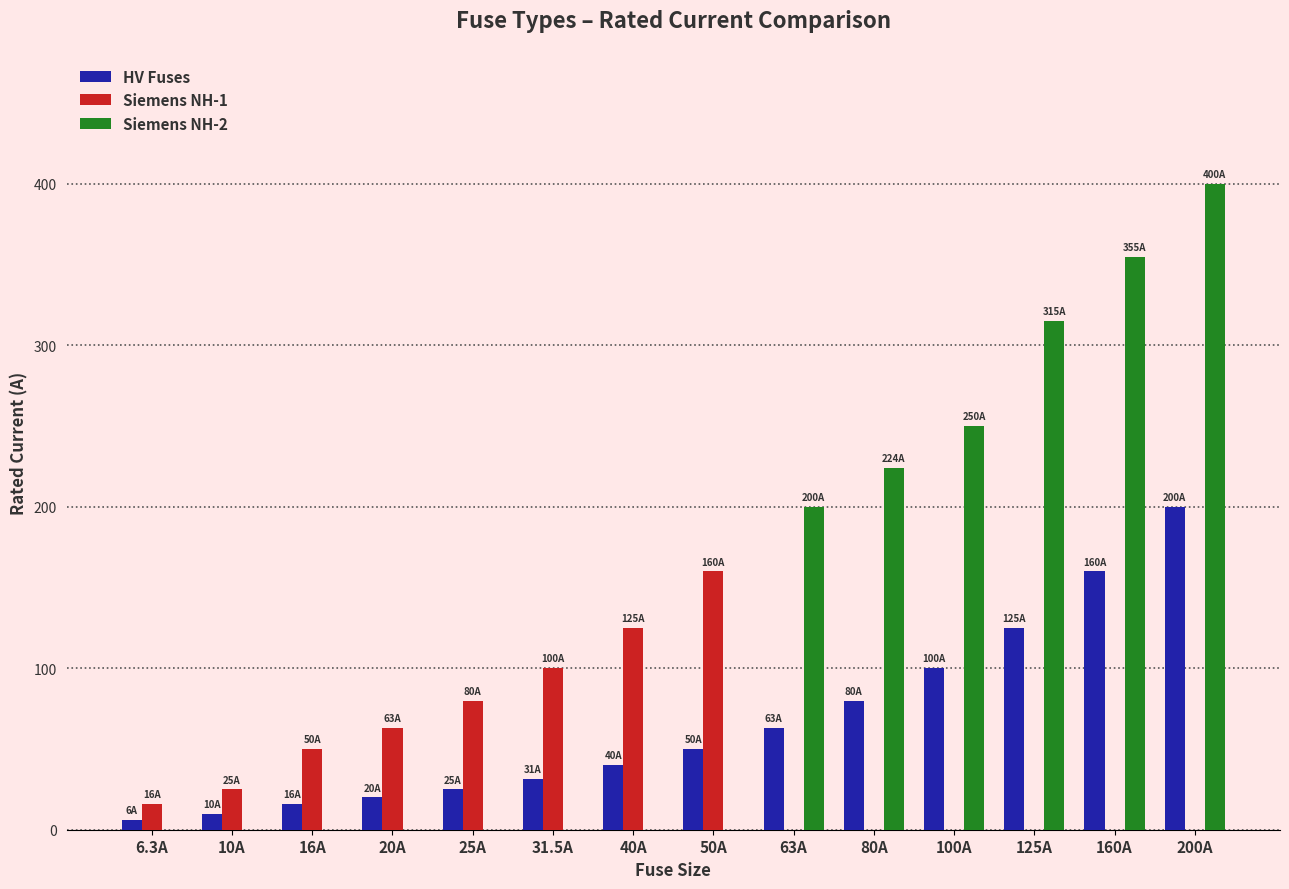

What is the greatest value displayed?

400.0